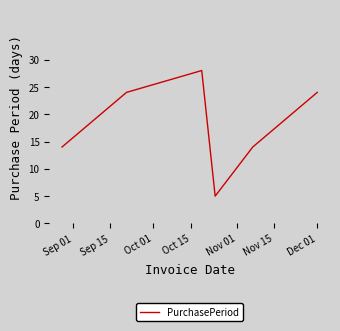

True or false: there are more than 0 points higher than both neighbors.

True